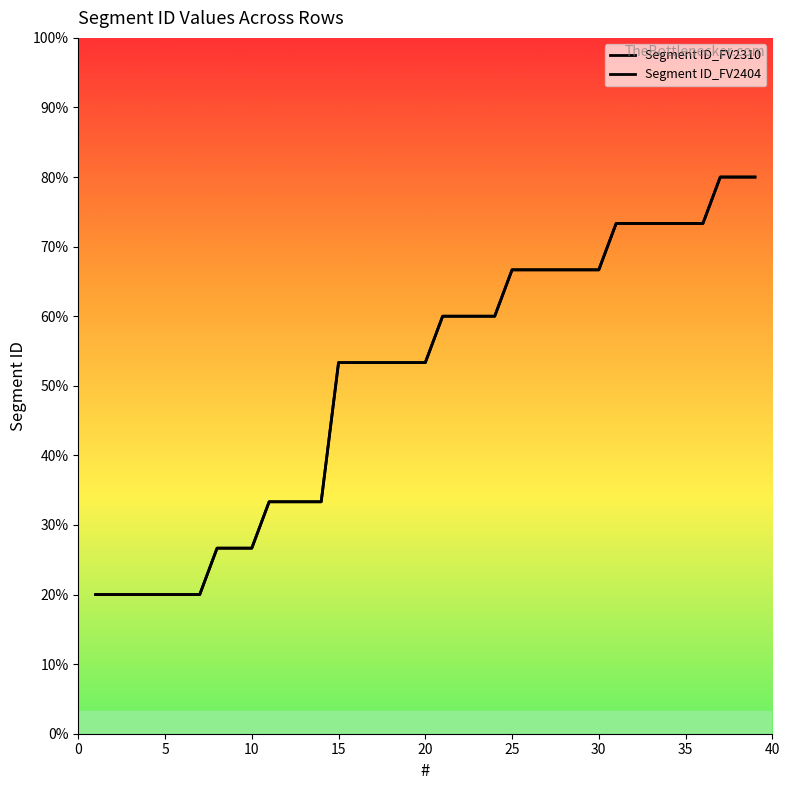

What is the difference between the maximum and minimum values in the Segment ID_FV2310 series?

9